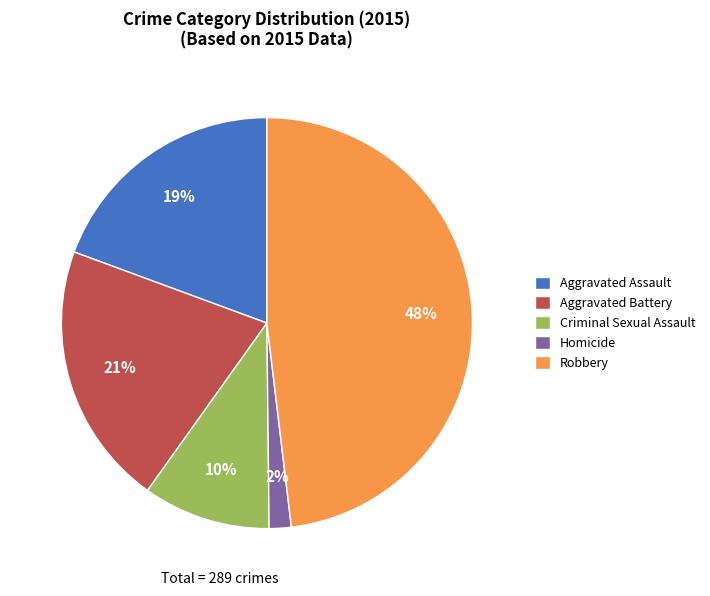

The Homicide slice represents 2% of the pie. True or false?

True